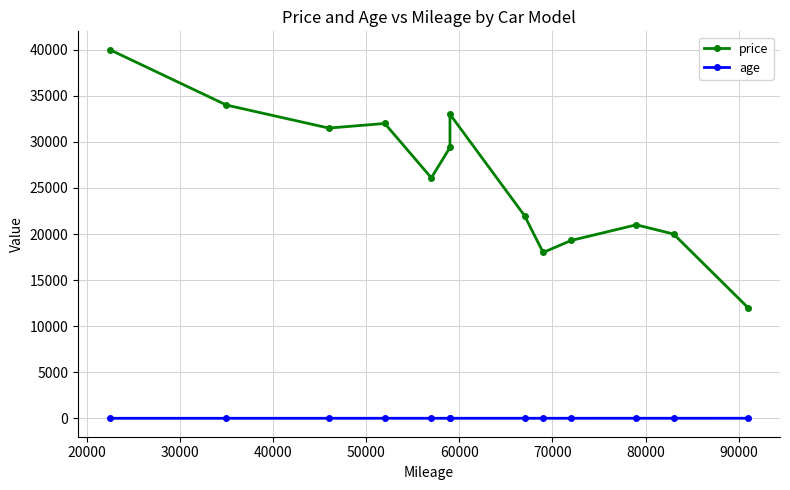

What is the sum of all price values?

338300